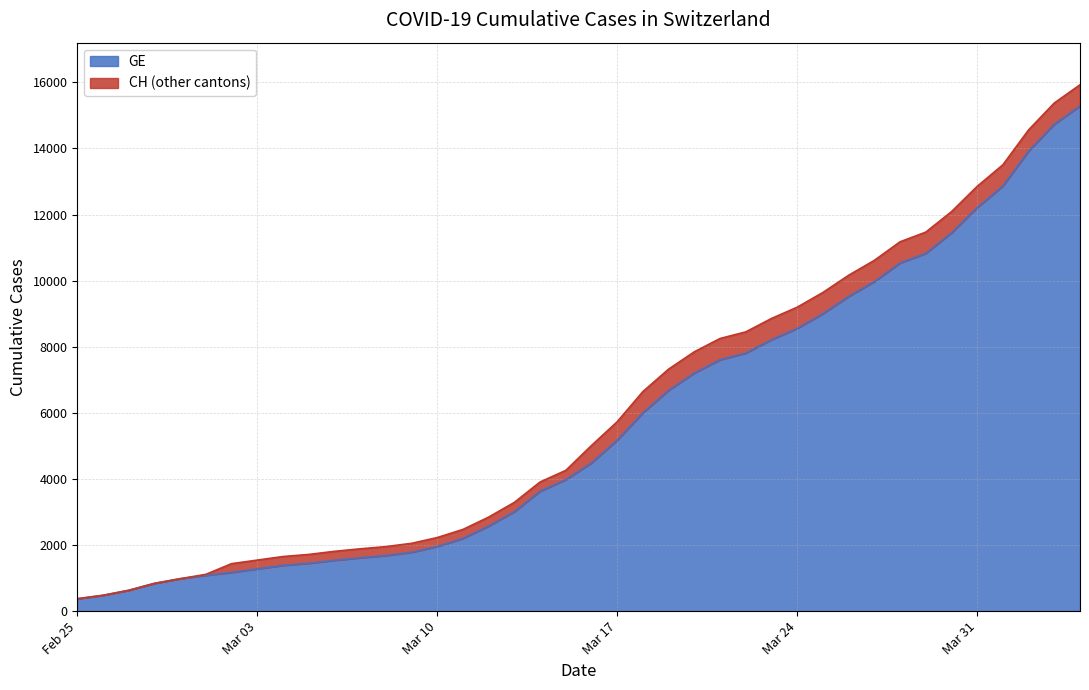

True or false: GE and CH cross at least once.

False